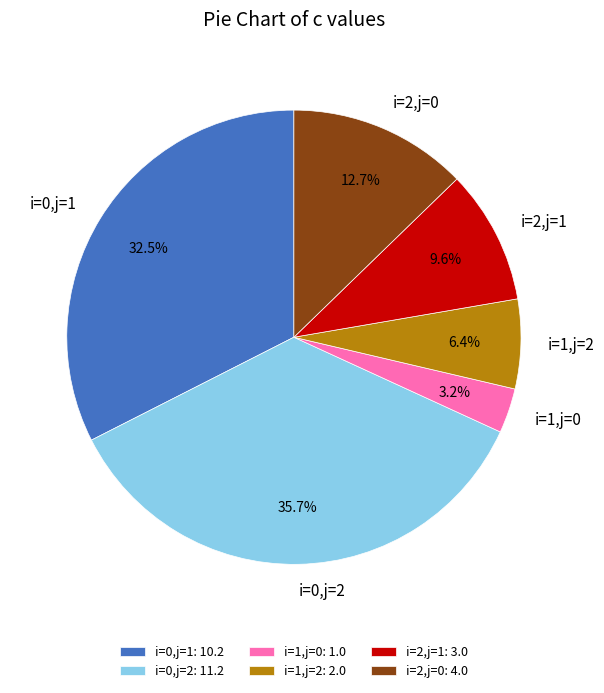

Does i=1,j=2 account for over 50% of the chart?

No